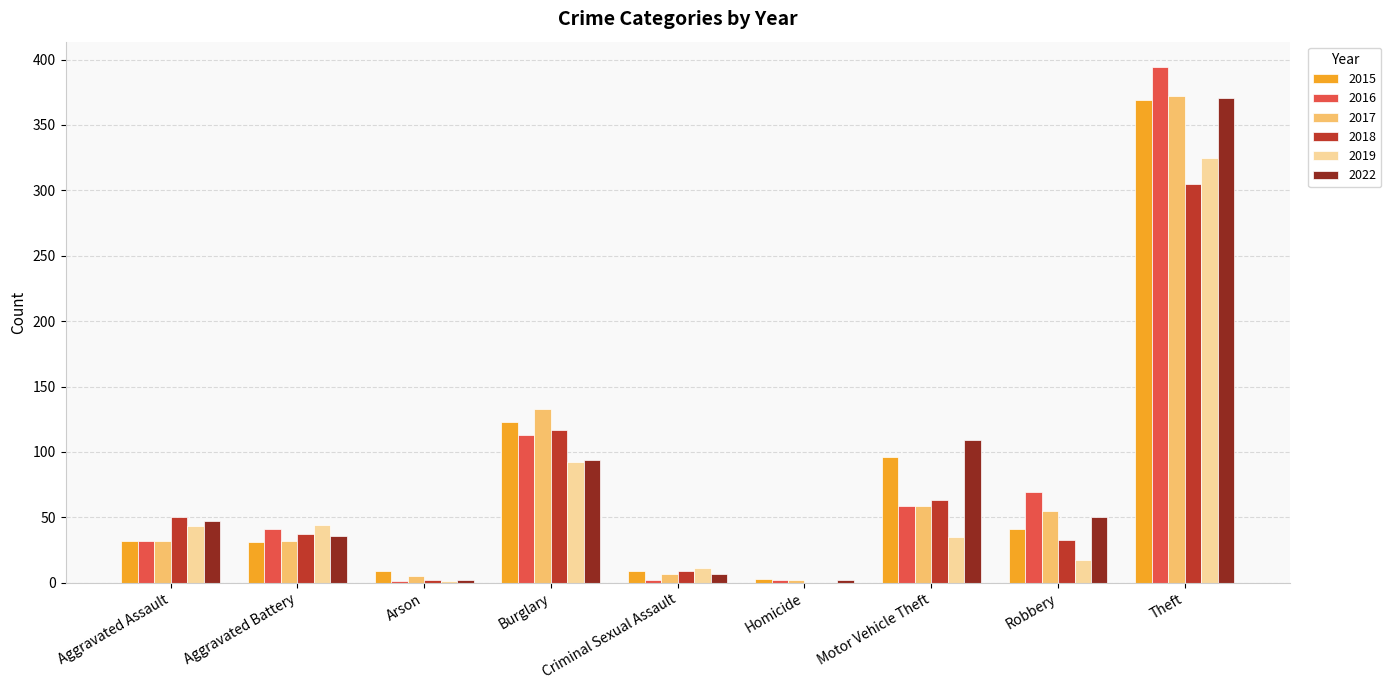

Which category has the highest value in the 2016 series?

Theft